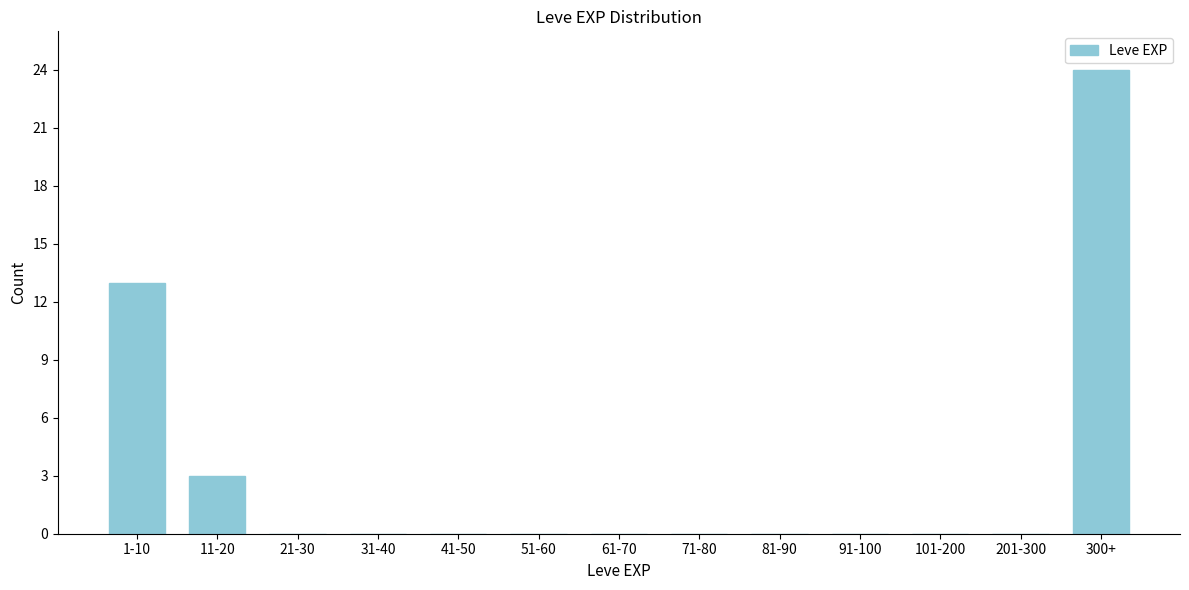

Reading left to right, transcribe all the data shown in this chart.

1-10=13	11-20=3	21-30=0	31-40=0	41-50=0	51-60=0	61-70=0	71-80=0	81-90=0	91-100=0	101-200=0	201-300=0	300+=24